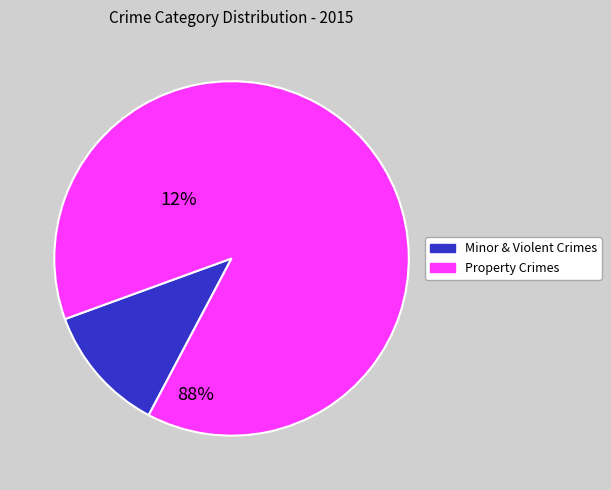

Is the sum of Minor & Violent Crimes and Property Crimes greater than half?

Yes